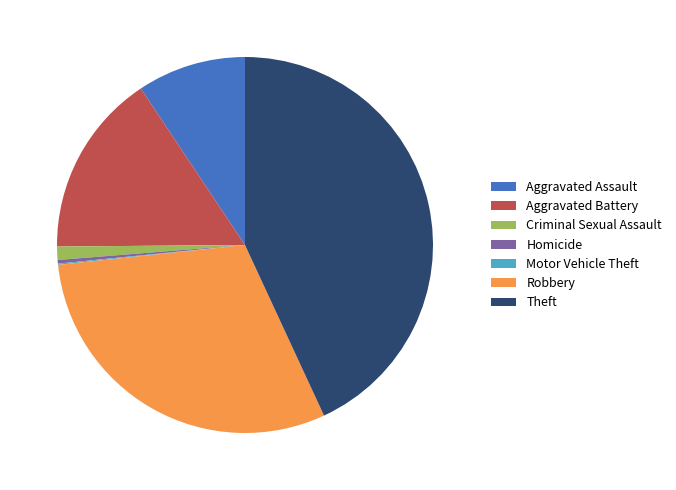

Which slice is the largest?

Theft